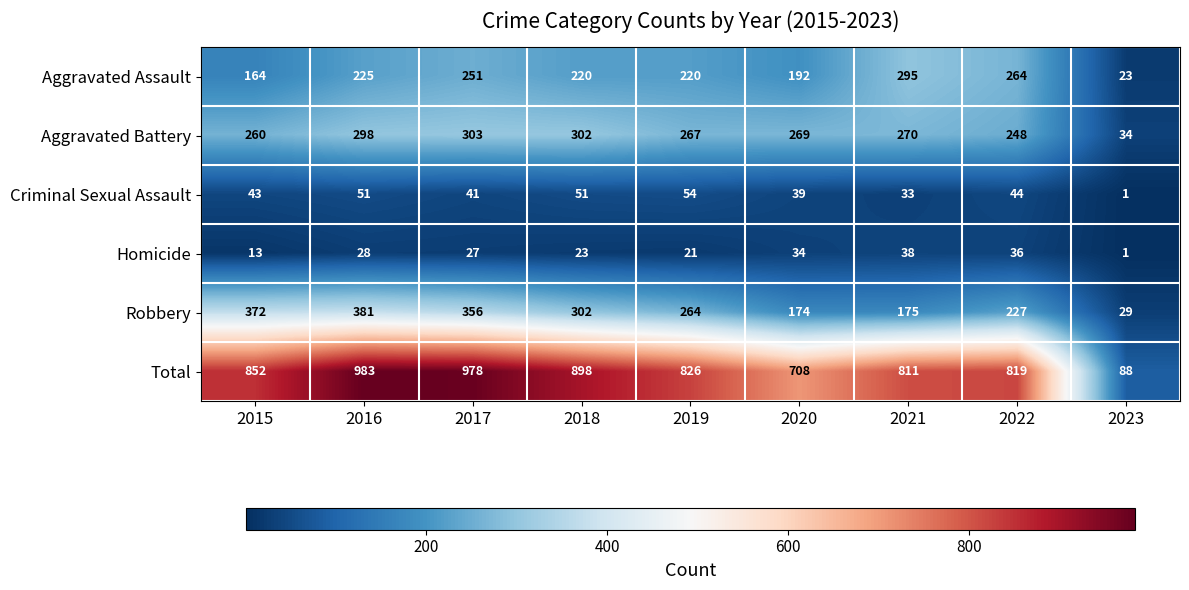

What is the sum of all Robbery values?

2280